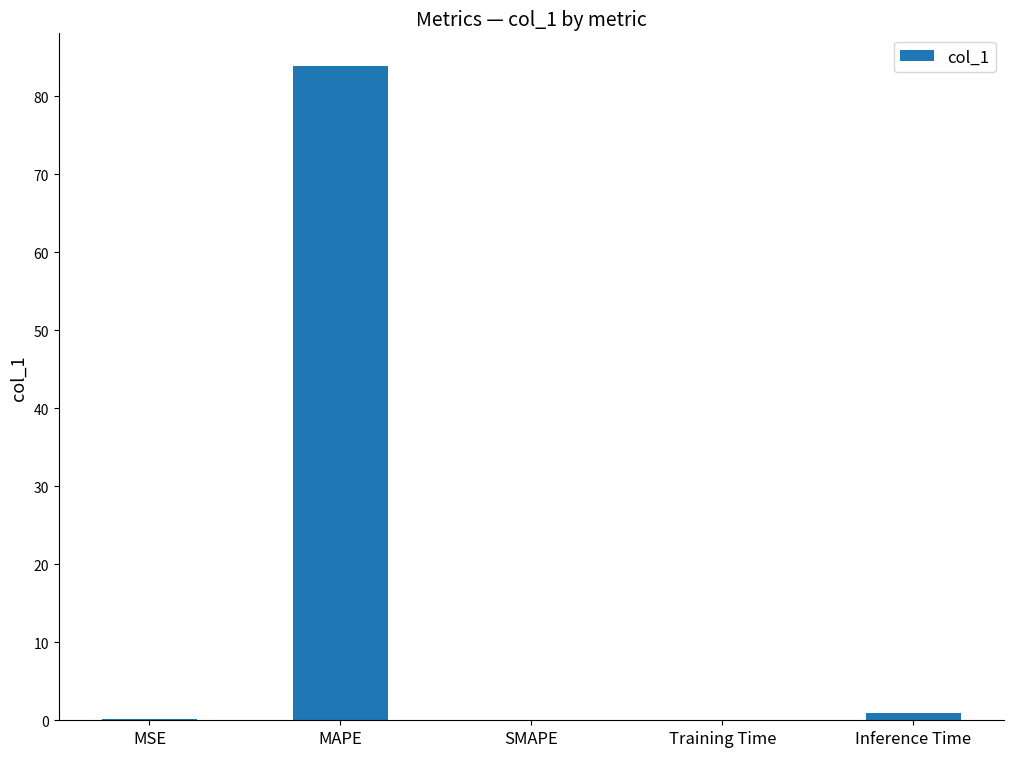

What is the greatest value displayed?

83.9